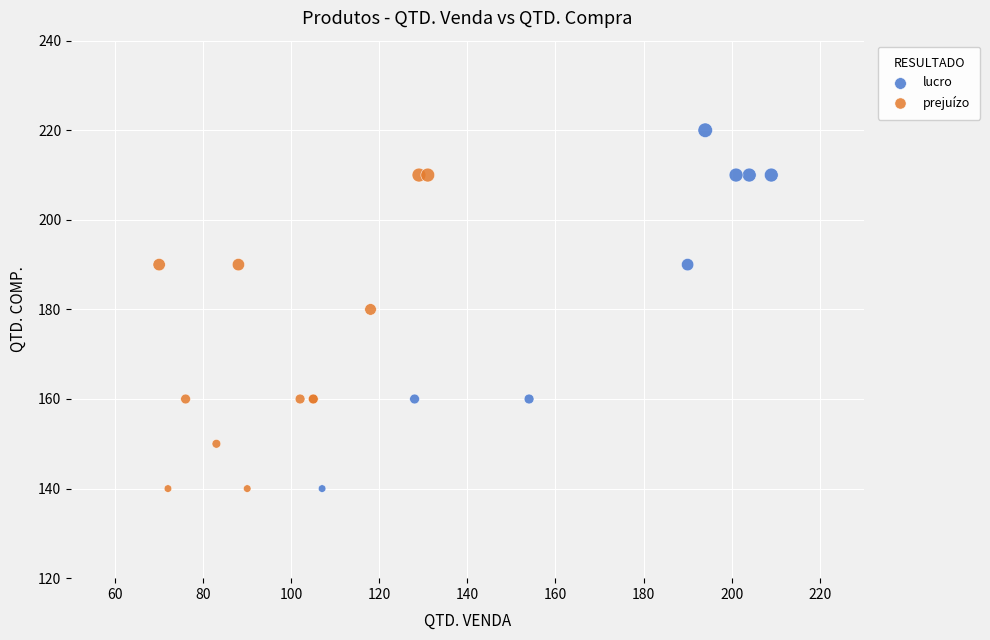

Which series has the widest spread of Y values?

lucro